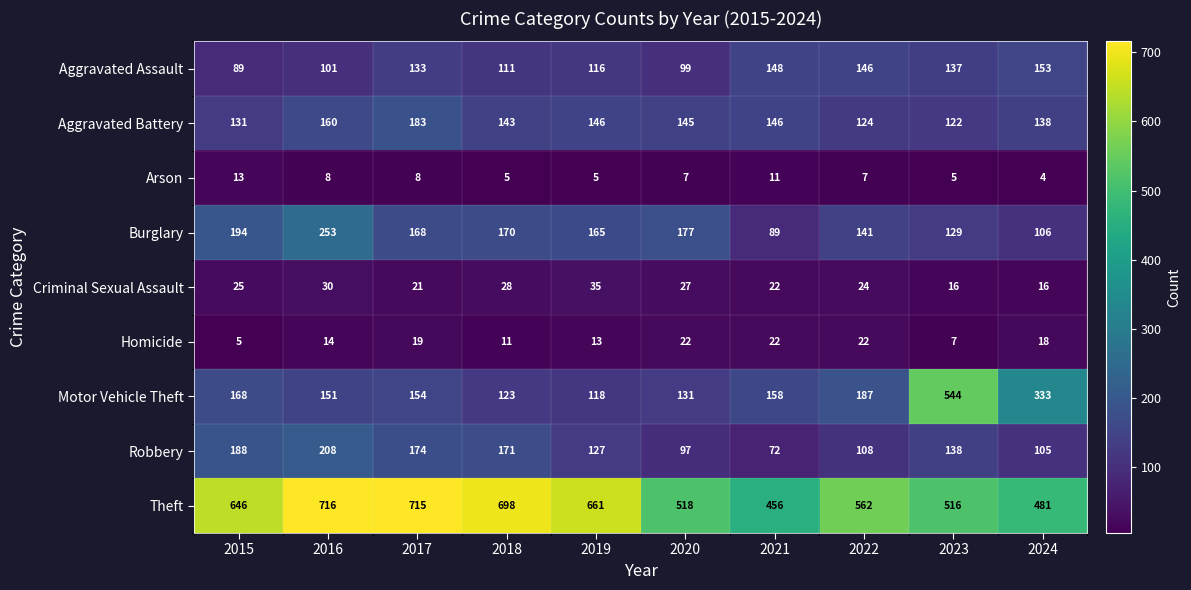

True or false: Motor Vehicle Theft has a value of 269 at 2017.

False